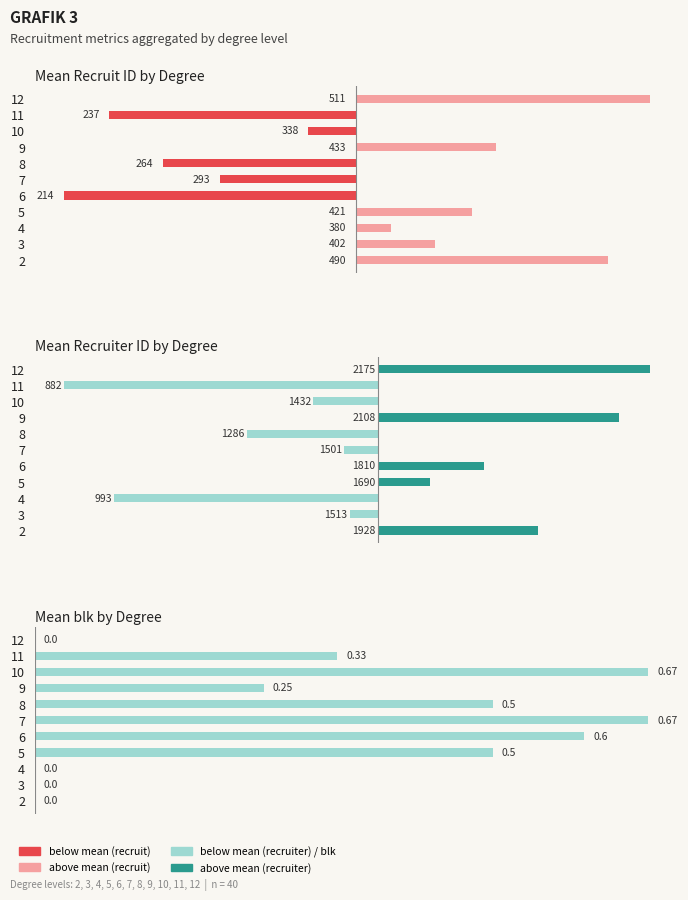

Does the chart contain any negative values?

Yes